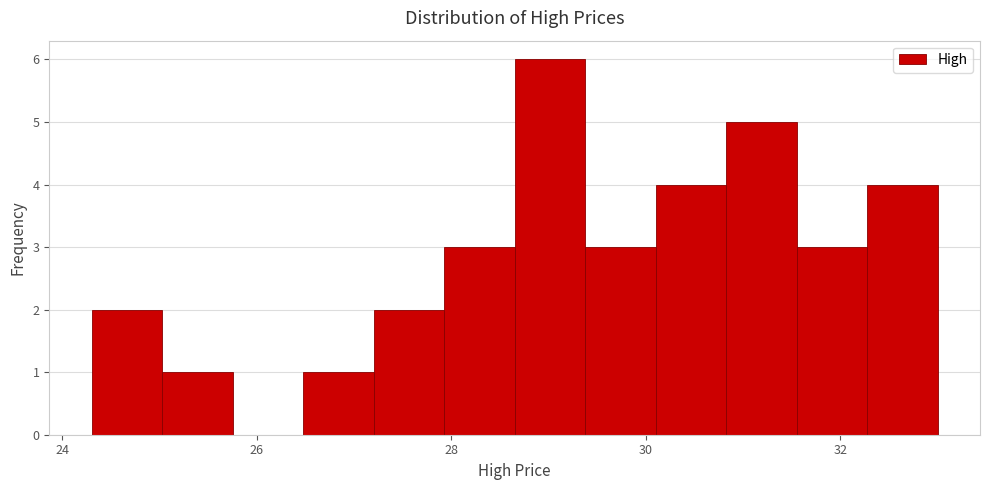

Read against the x-axis, roughly where is the centre of the tallest bar?

29.0